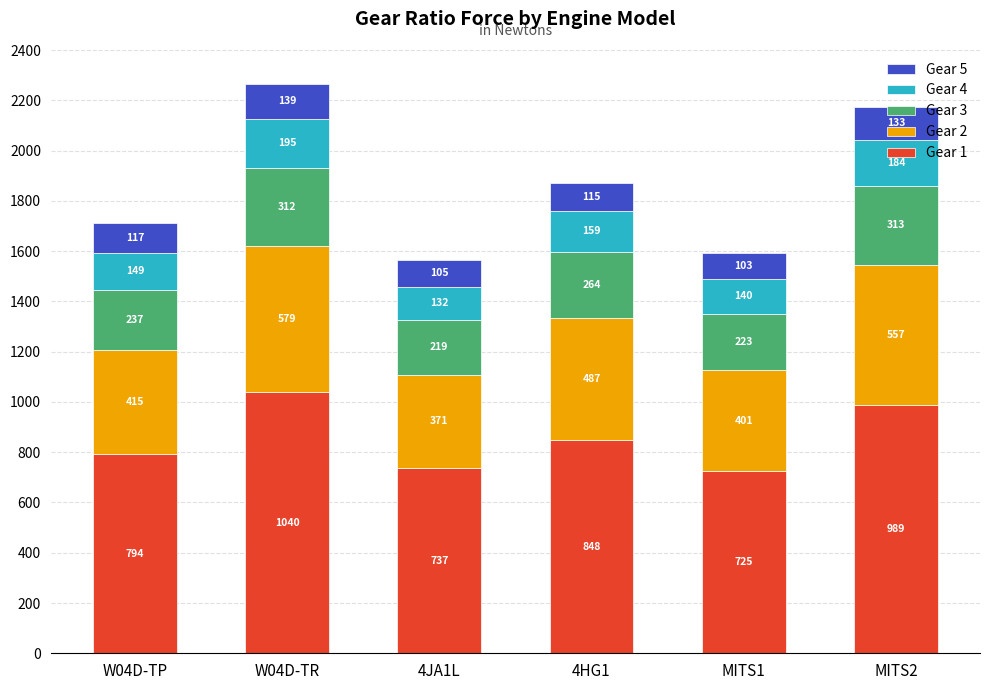

Where does the Gear 1 series first go above 847?

W04D-TR